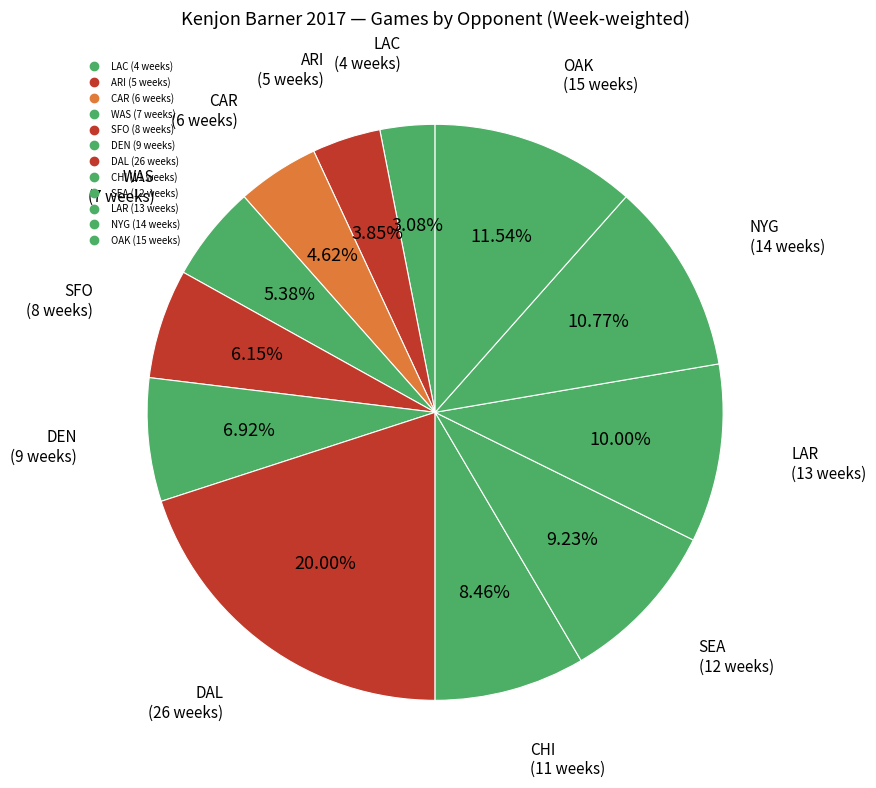

Count the number of slices in the pie.

12